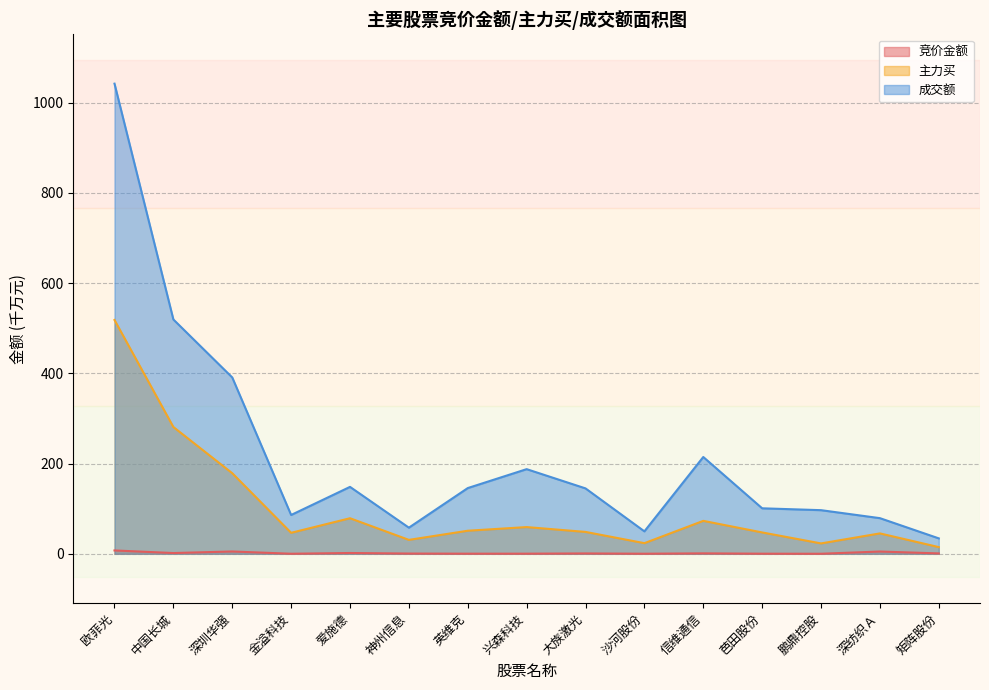

Which series has the largest total across all categories?

成交额